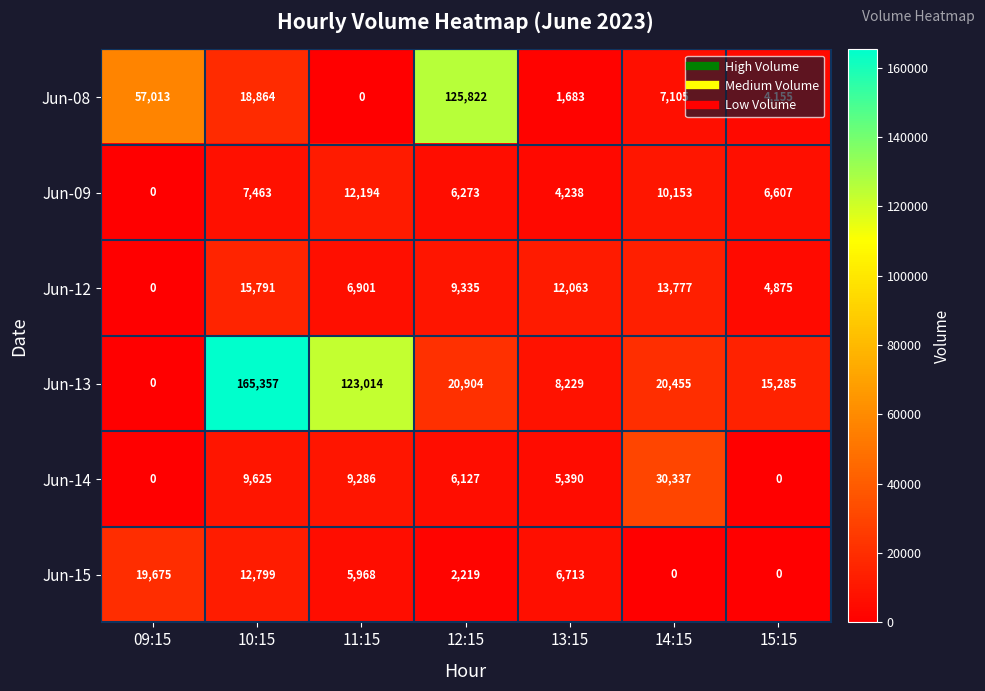

How many series are shown in this chart?

6